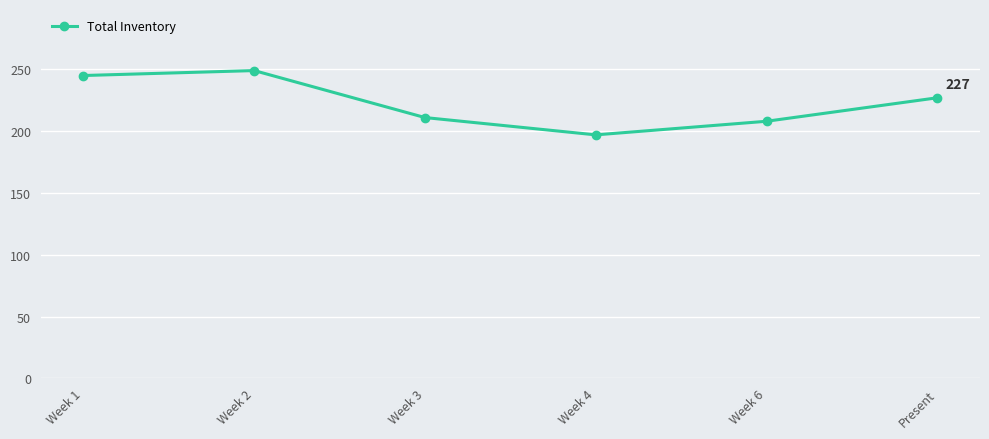

Which has a higher value, Week 6 or Present?

Present